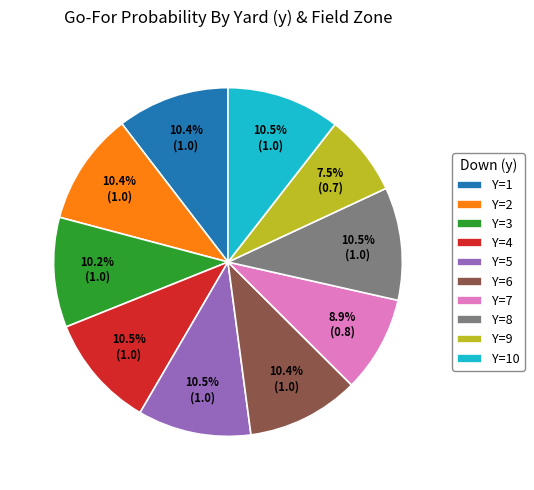

To the nearest percent, what is the average slice percentage?

10%